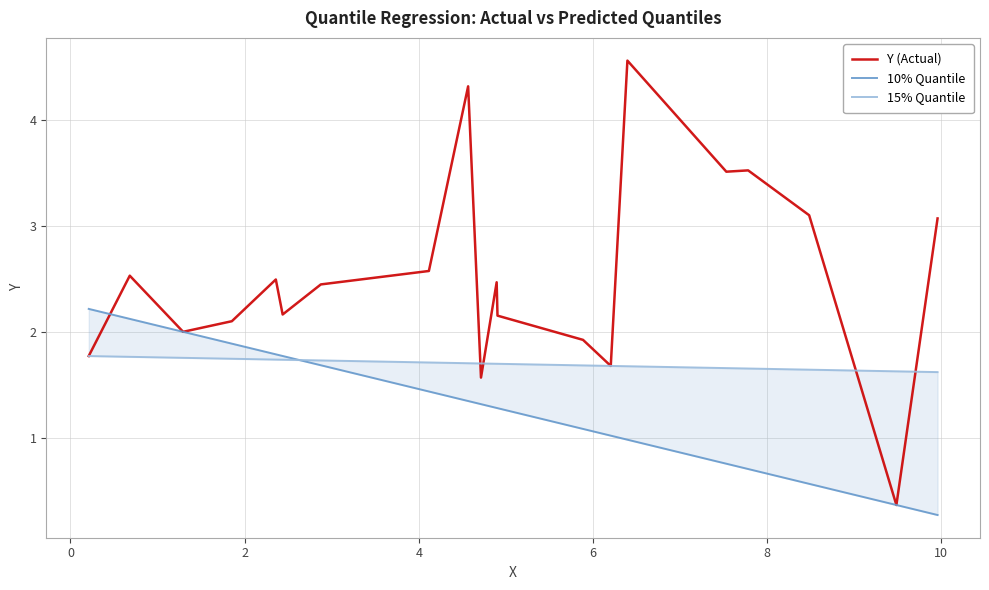

Which series has the largest total across all categories?

Y (Actual)